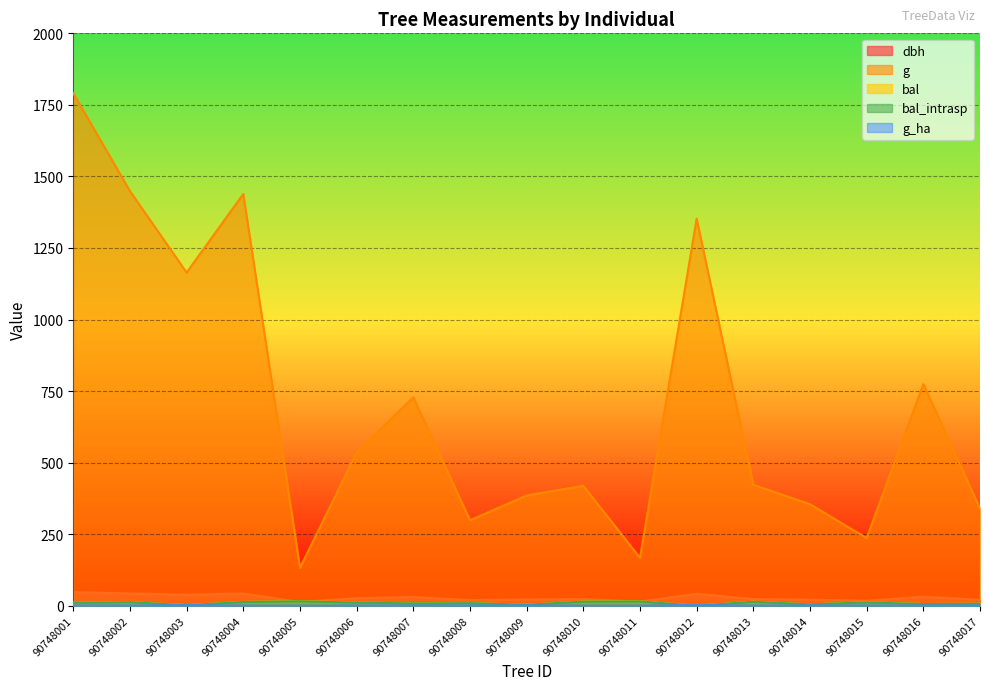

At how many categories does at least one series exceed 620?

7